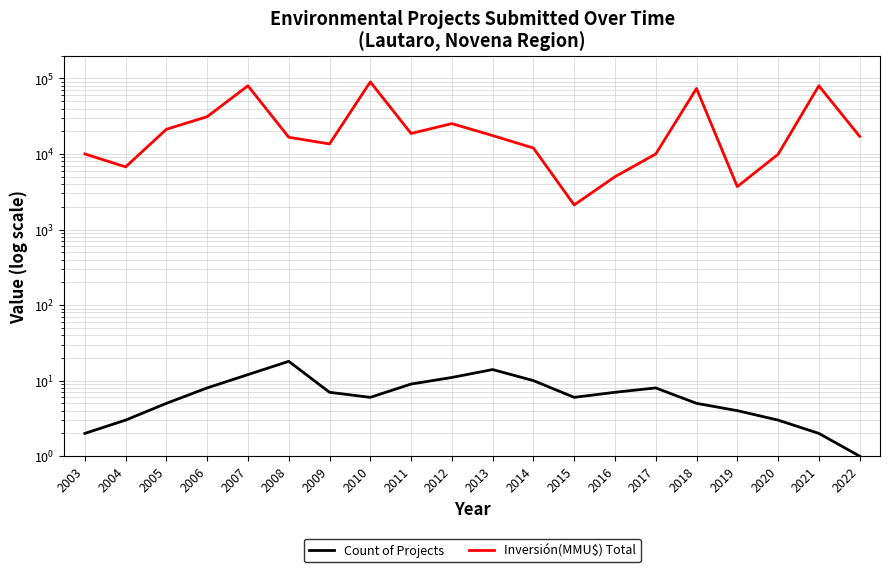

Which series has the largest range (max minus min)?

Inversión(MMU$) Total